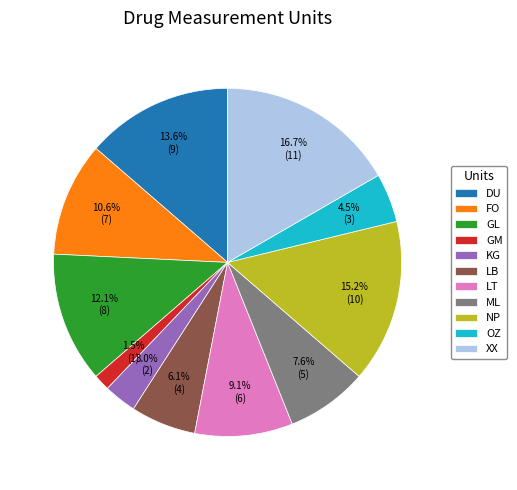

Which category has the smallest portion of the pie?

GM